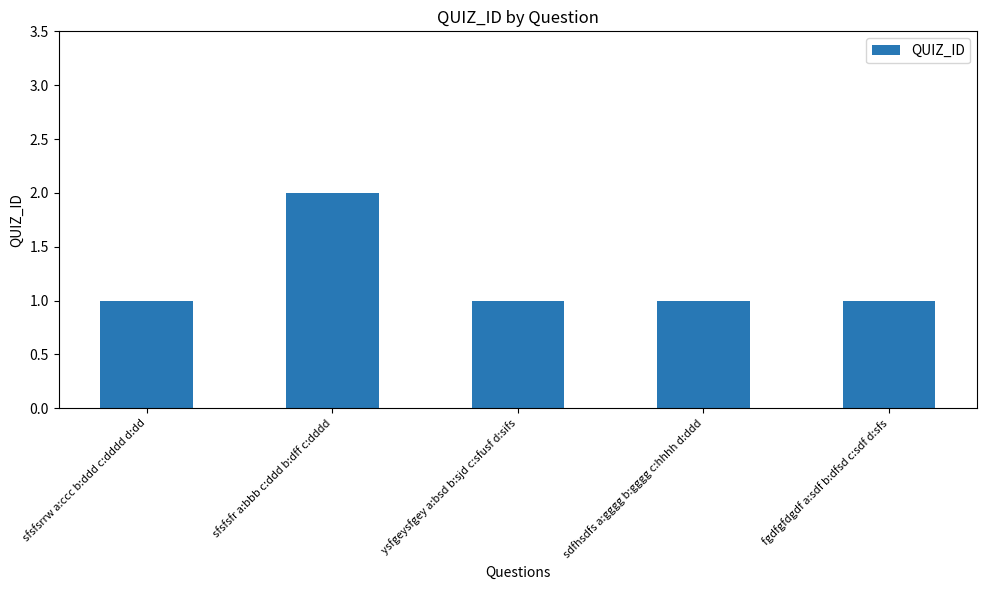

How many data points does each series have?

5